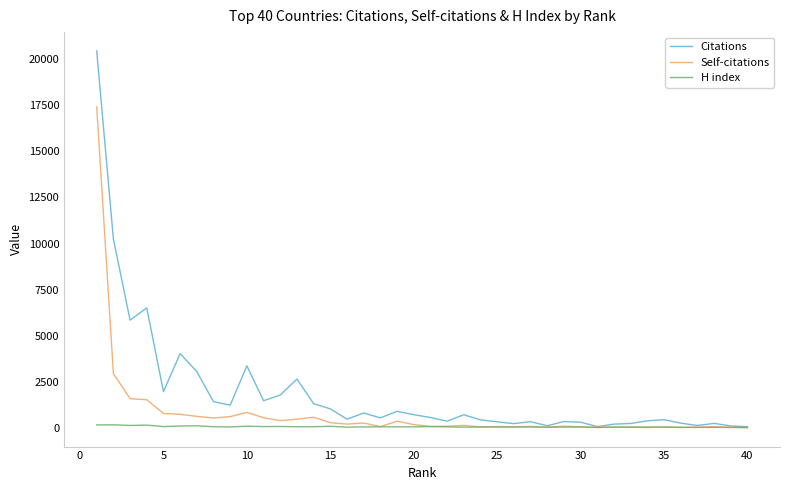

Rank the series by their maximum value, from highest to lowest.

Citations, Self-citations, H index